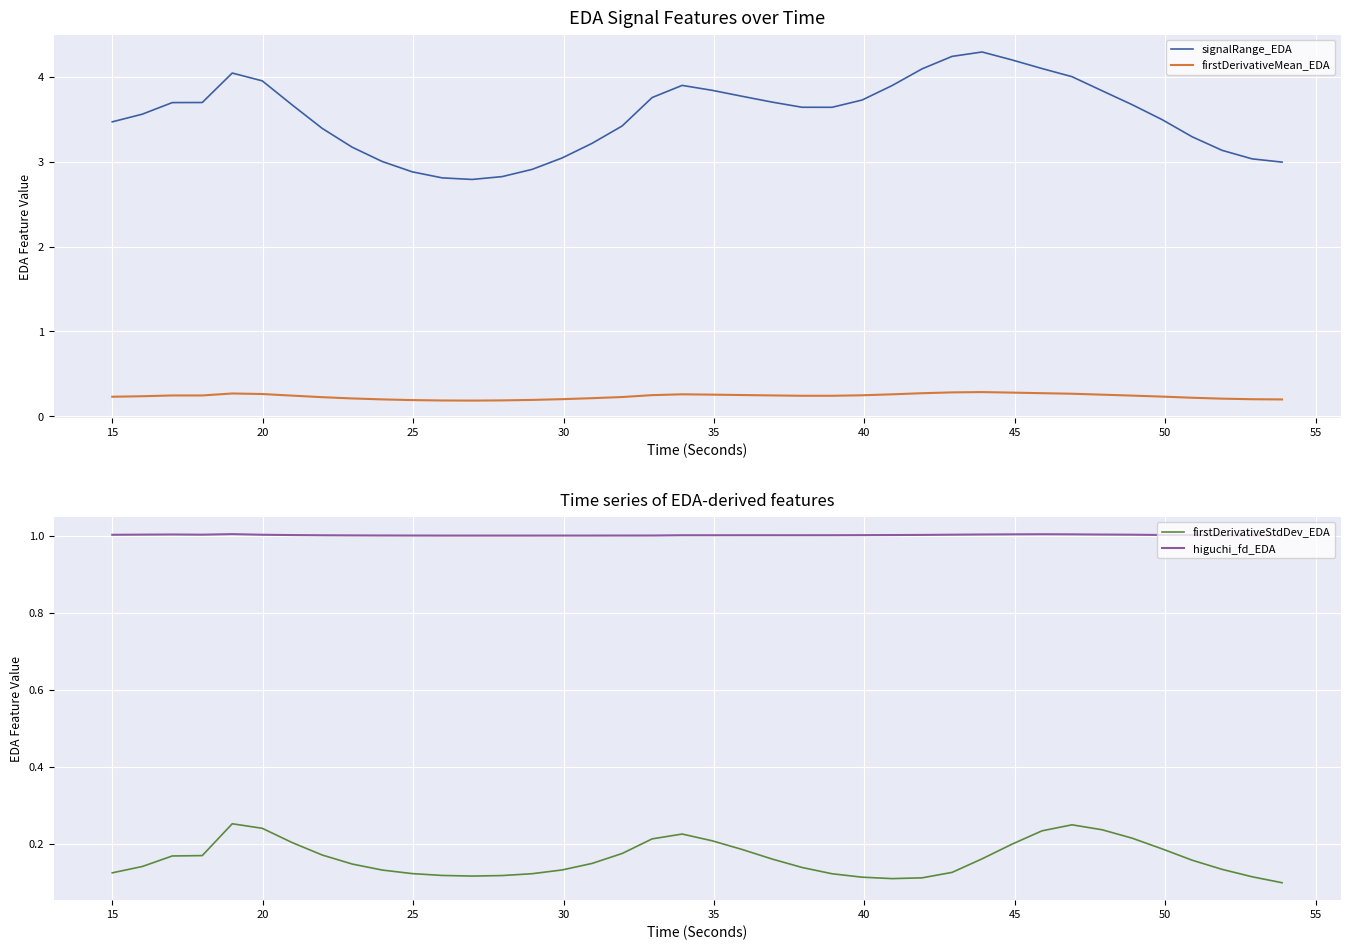

True or false: signalRange_EDA and firstDerivativeMean_EDA intersect in this chart.

False